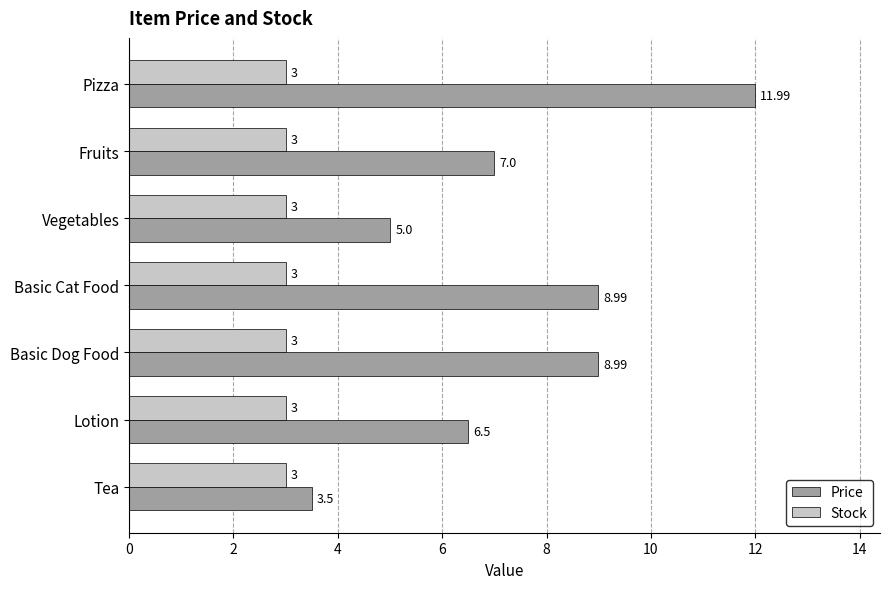

Which series has the largest total across all categories?

Price